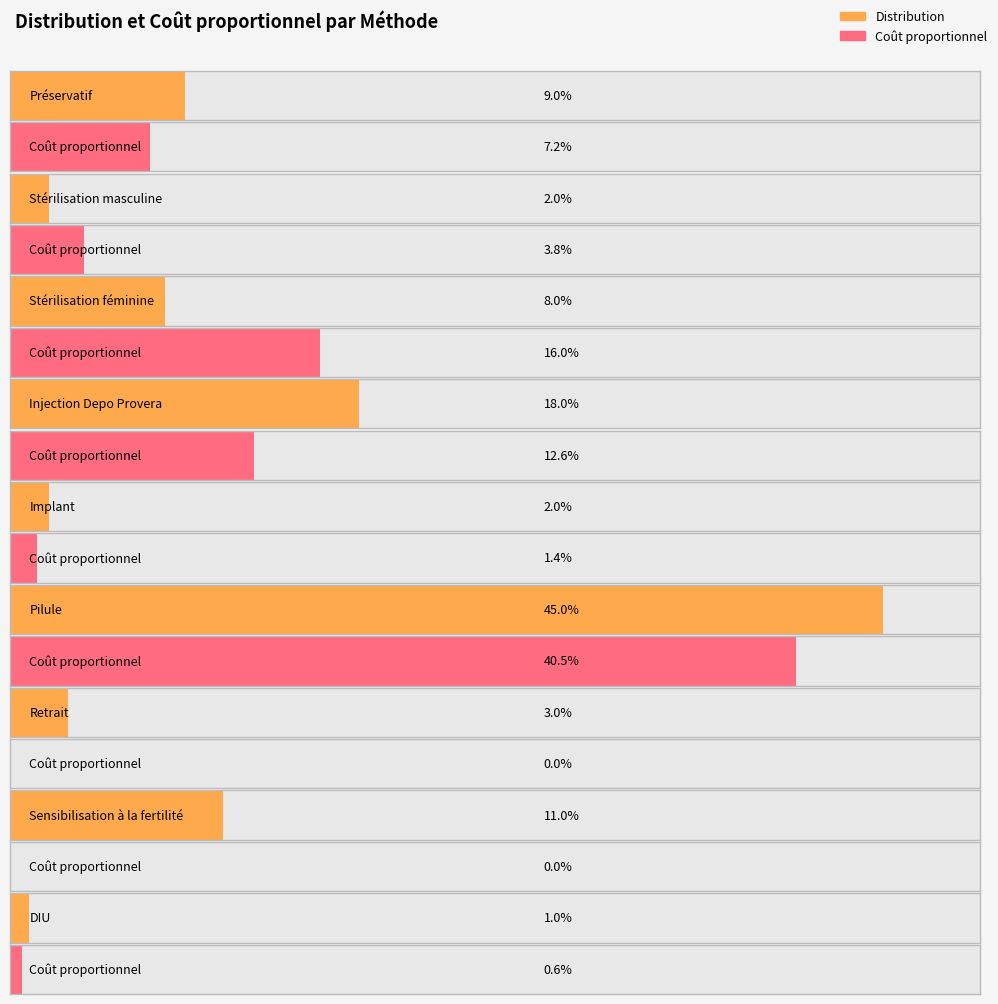

How many bars are there in each group?

2